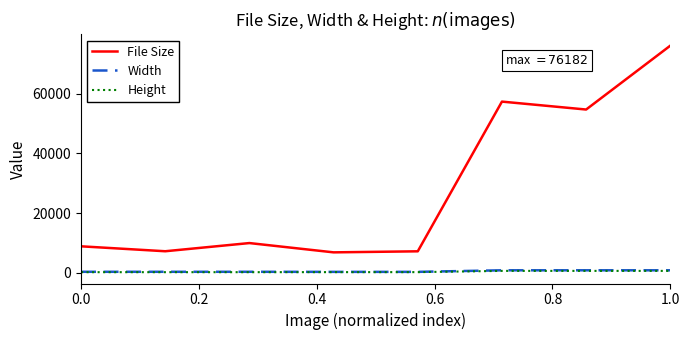

Does the chart display data point markers on the line(s)?

No